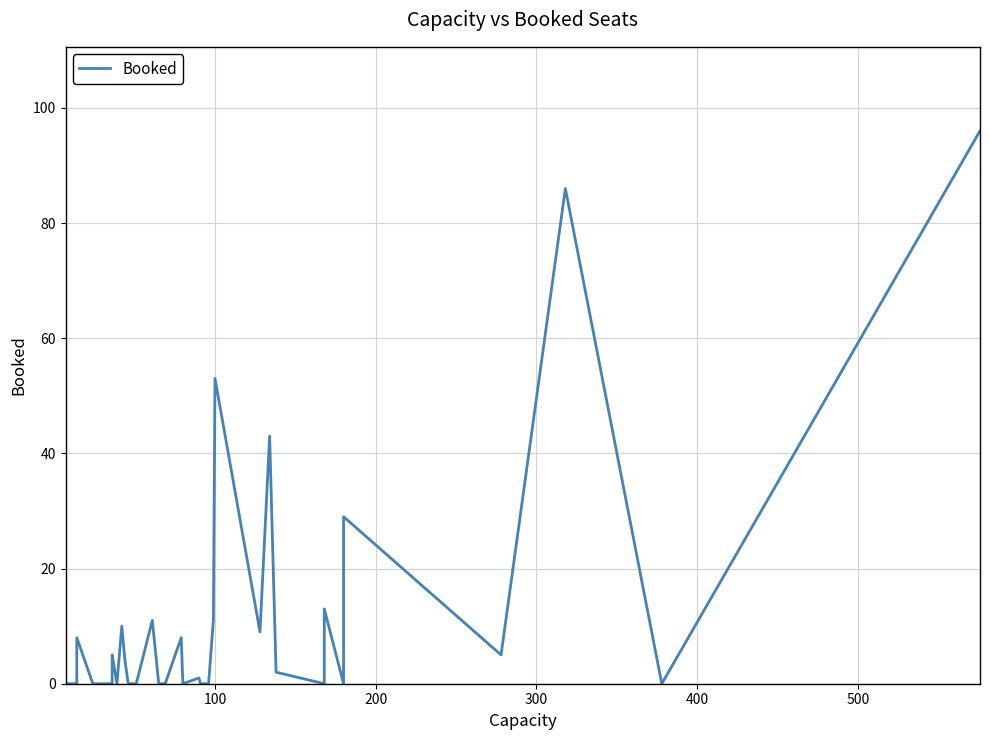

What is the difference between the maximum and minimum values?

96